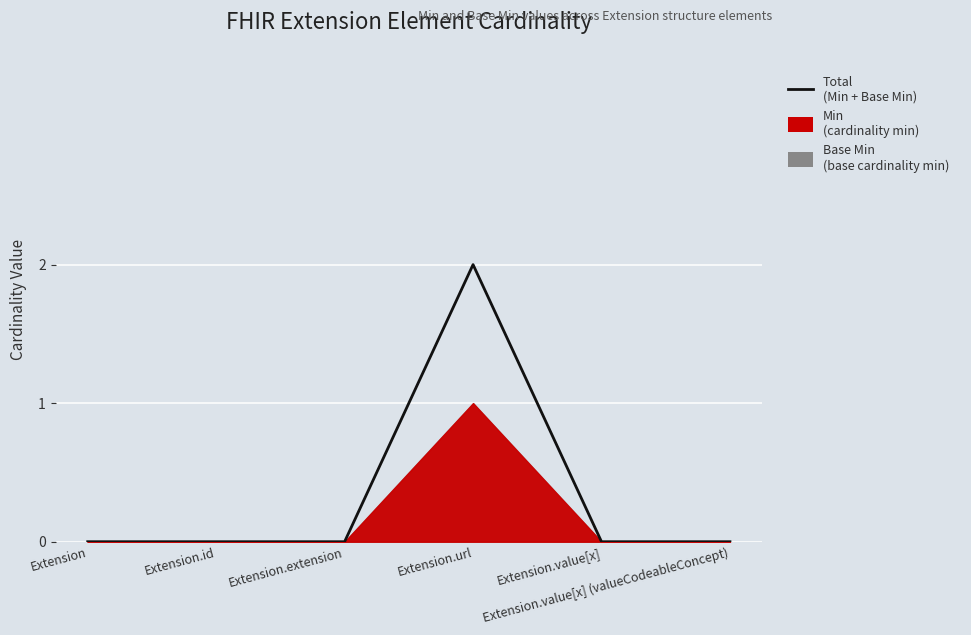

List the labels in order of value, largest first.

Extension.url, Extension, Extension.id, Extension.extension, Extension.value[x], Extension.value[x] (valueCodeableConcept)